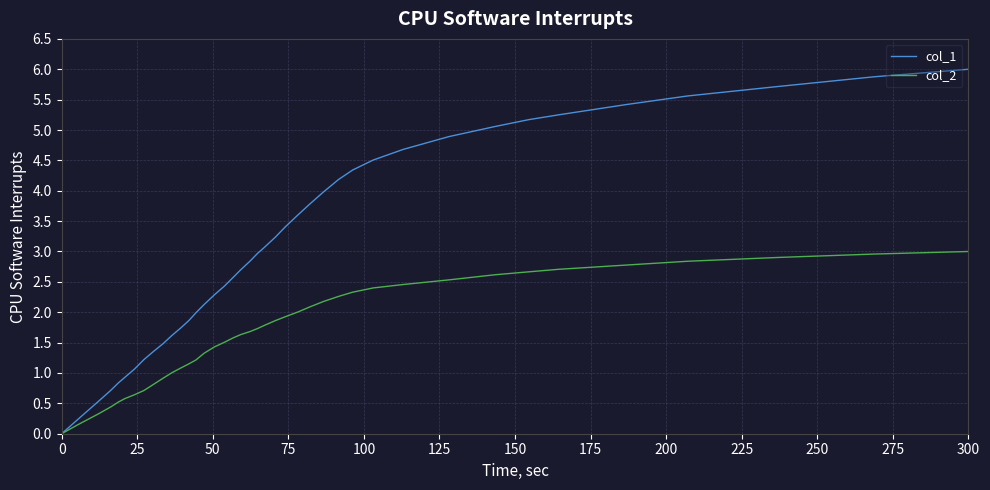

Rank the series by their maximum value, from highest to lowest.

col_1, col_2